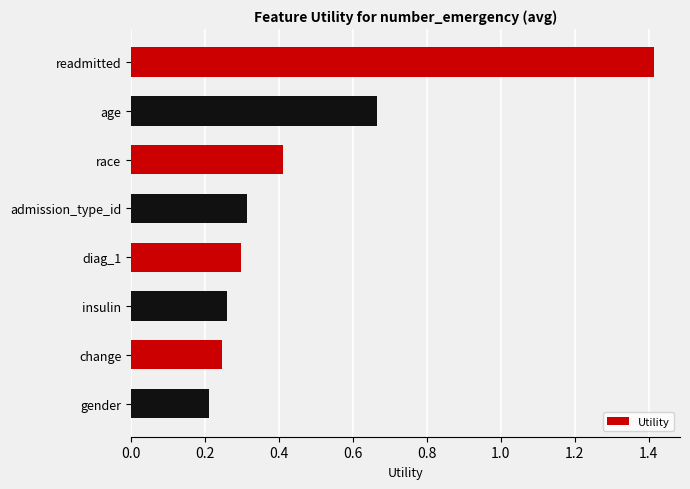

Is it true that the value at gender is 0.3?

False